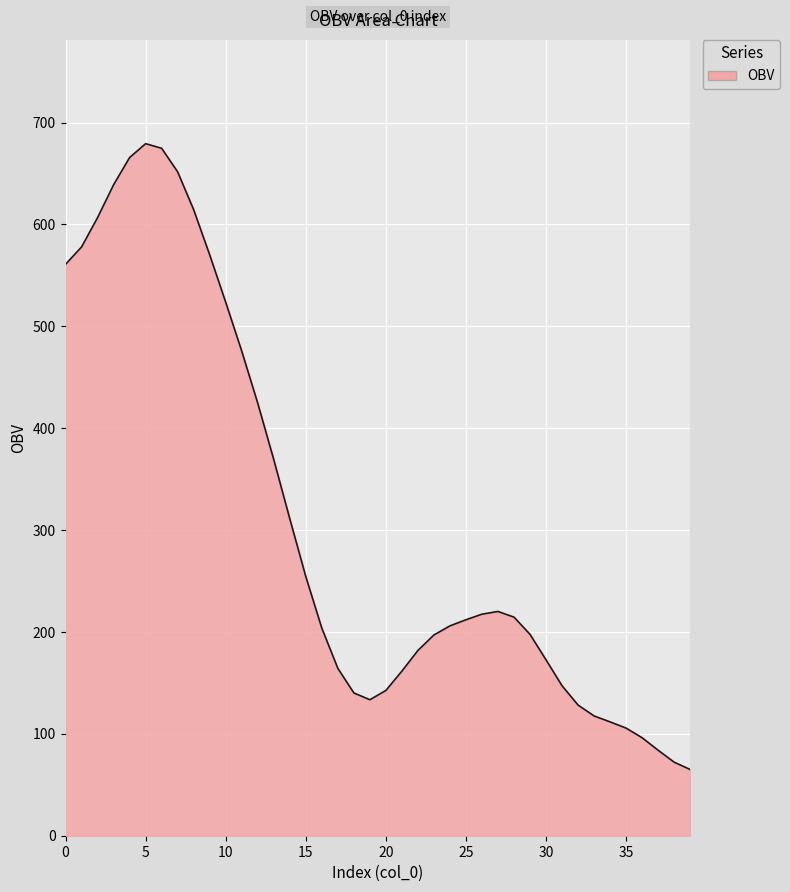

What is the minimum value shown in the chart?

65.0